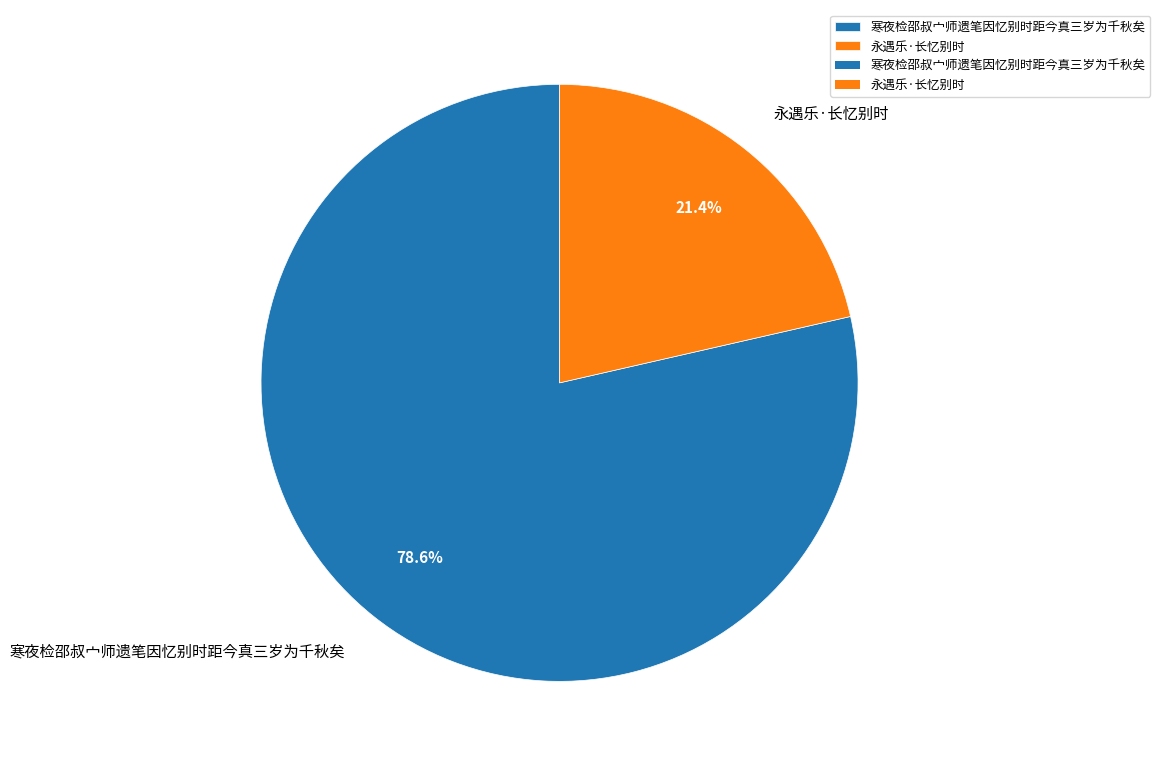

What percentage is NOT represented by 永遇乐·长忆别时?

78.6%